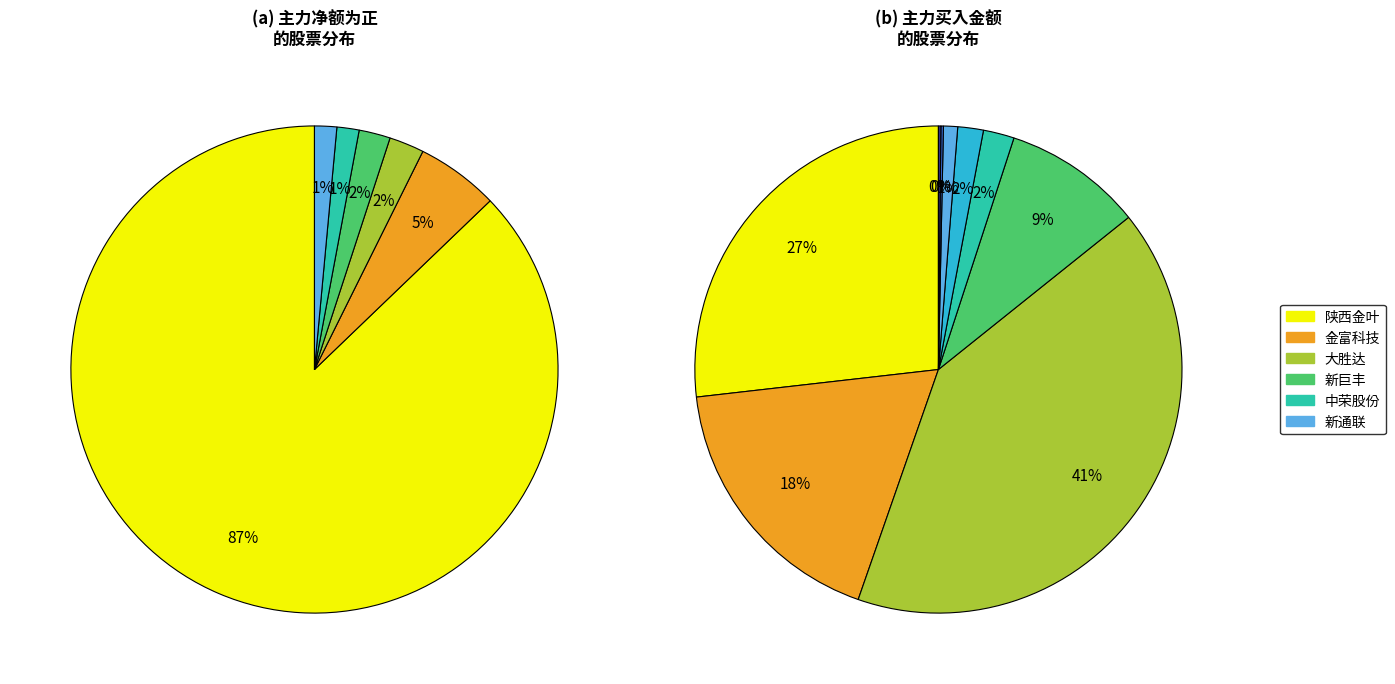

Count the number of slices in the pie.

10